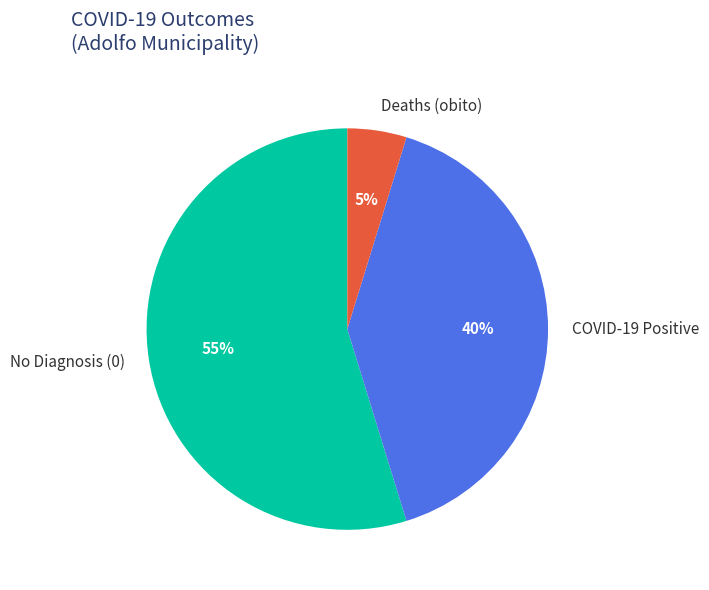

True or false: COVID-19 Positive accounts for 51% of the total.

False